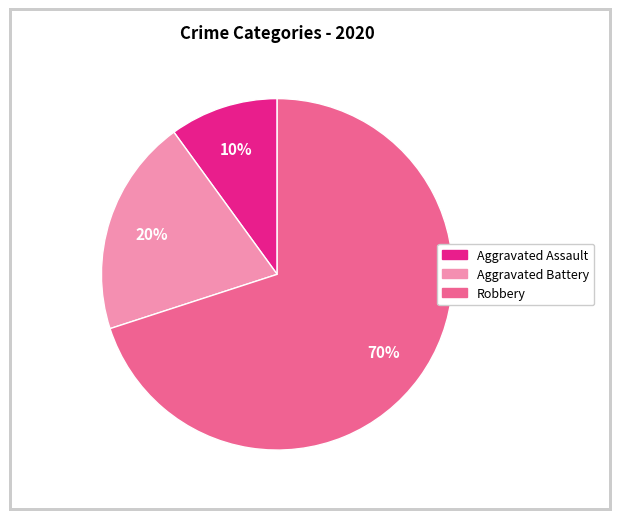

To the nearest percent, what is the difference between the largest and smallest slice percentages?

60%